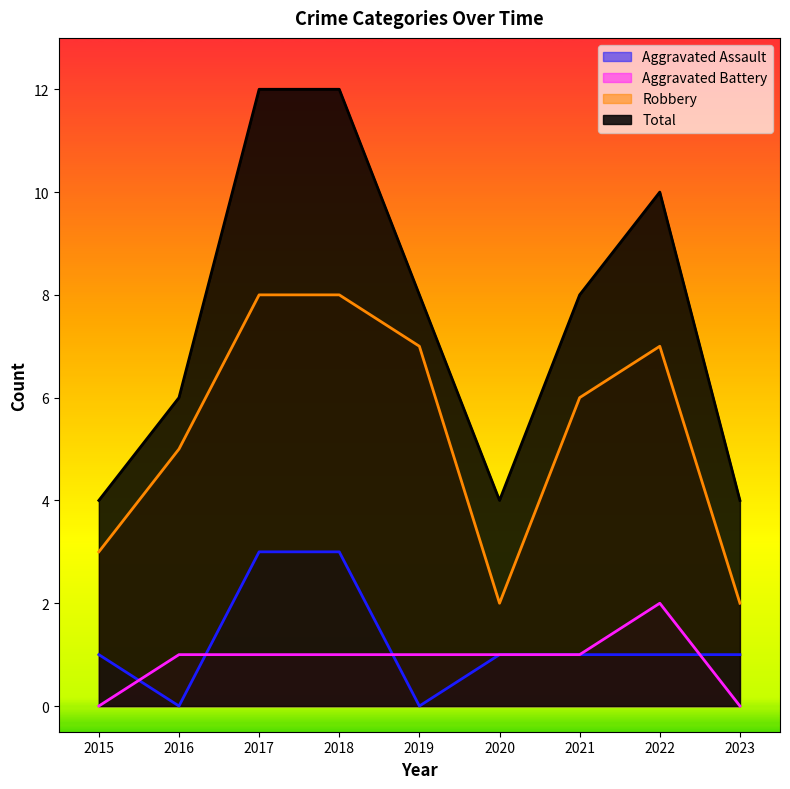

At how many categories does at least one series exceed 6?

5